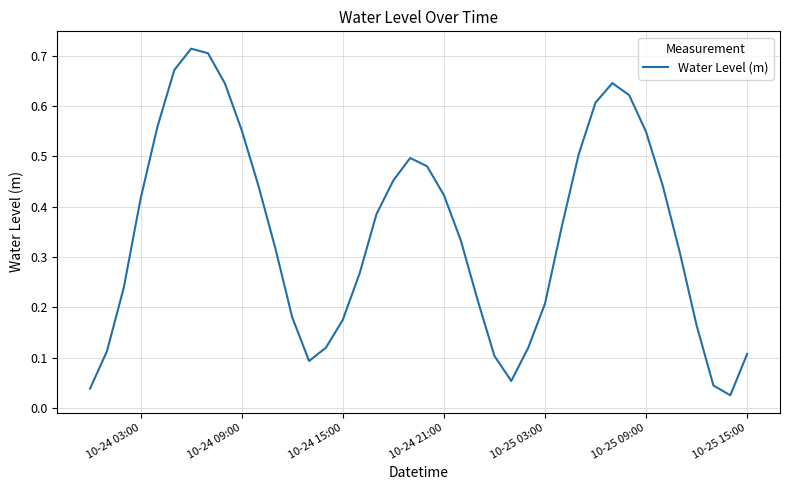

How many categories are shown in the chart?

40